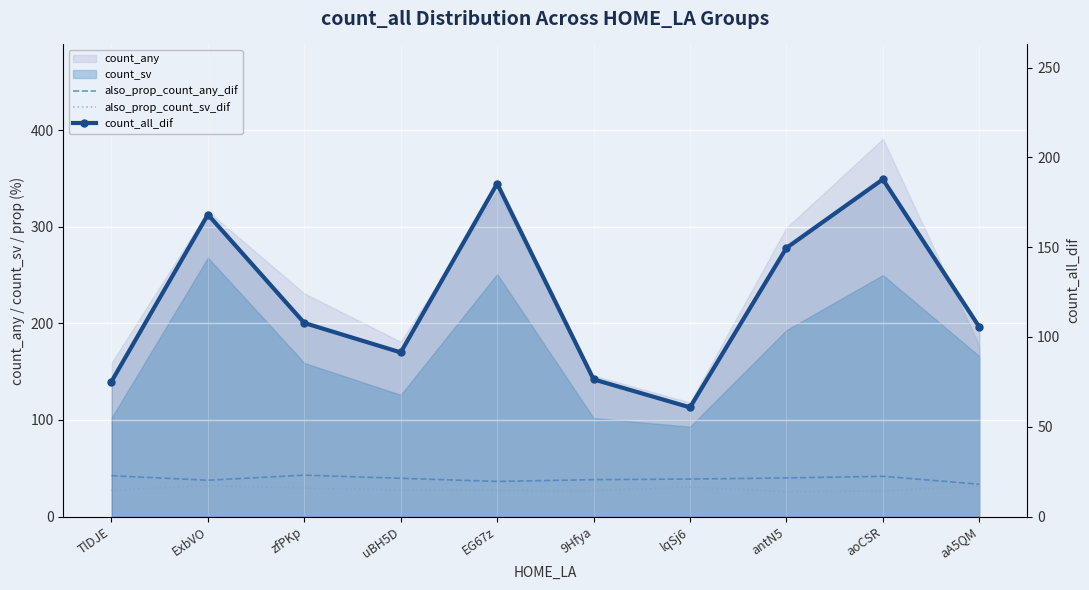

What is the sum of the count_all_dif values at antN5 and lqSj6?

210.4